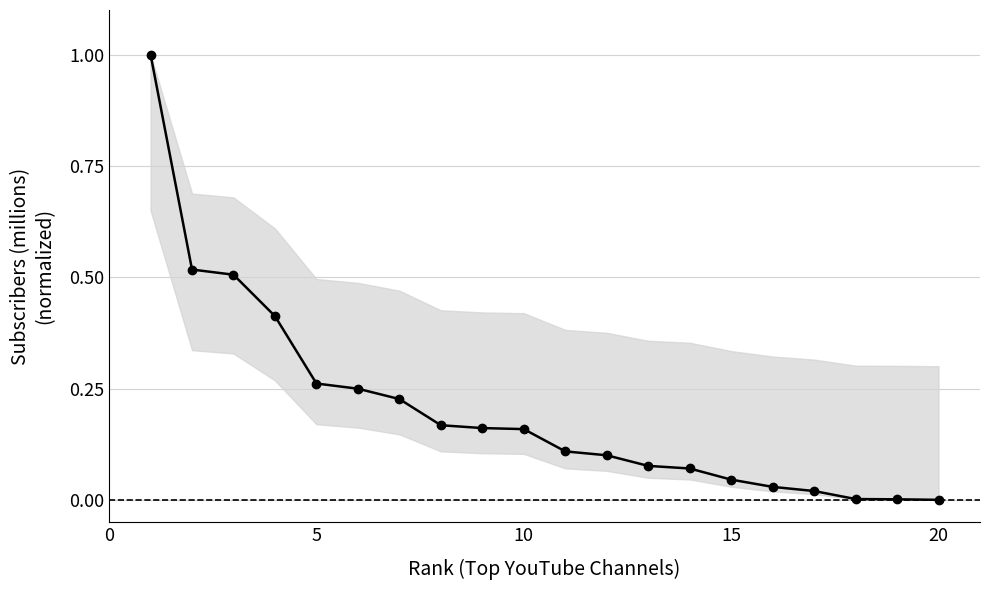

What is the greatest value displayed?

1.0